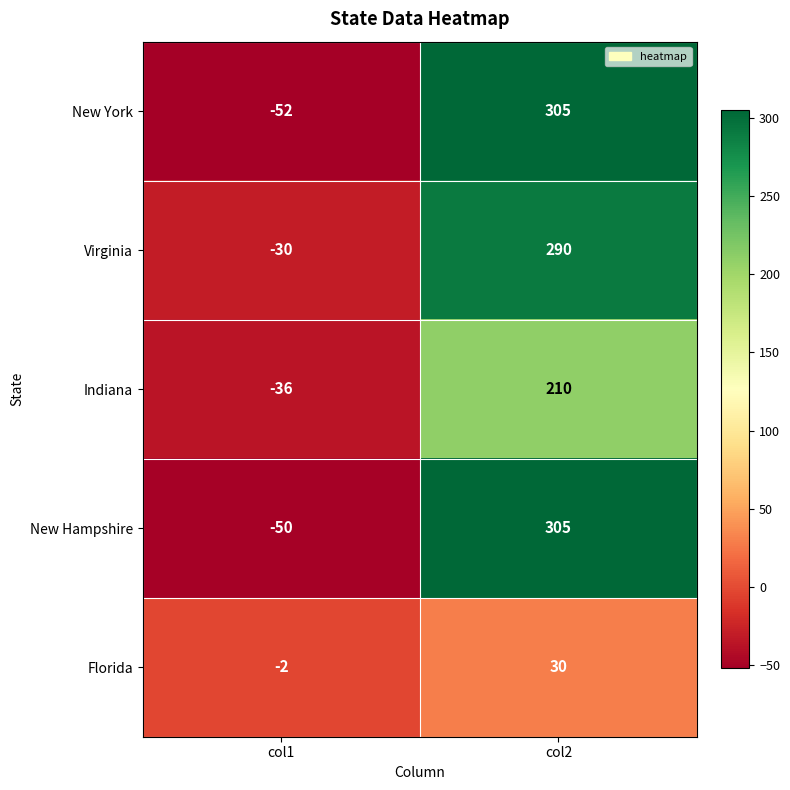

List the labels in order of Indiana value, largest first.

col2, col1